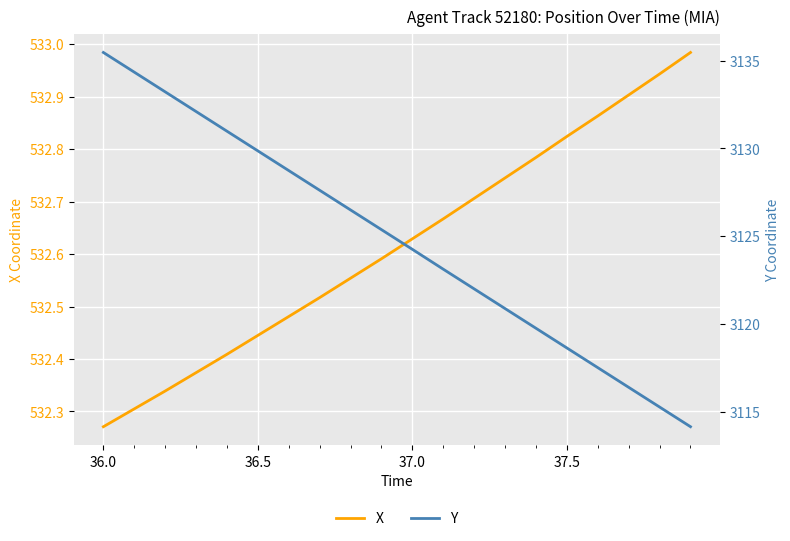

What is the greatest value displayed?

3135.5